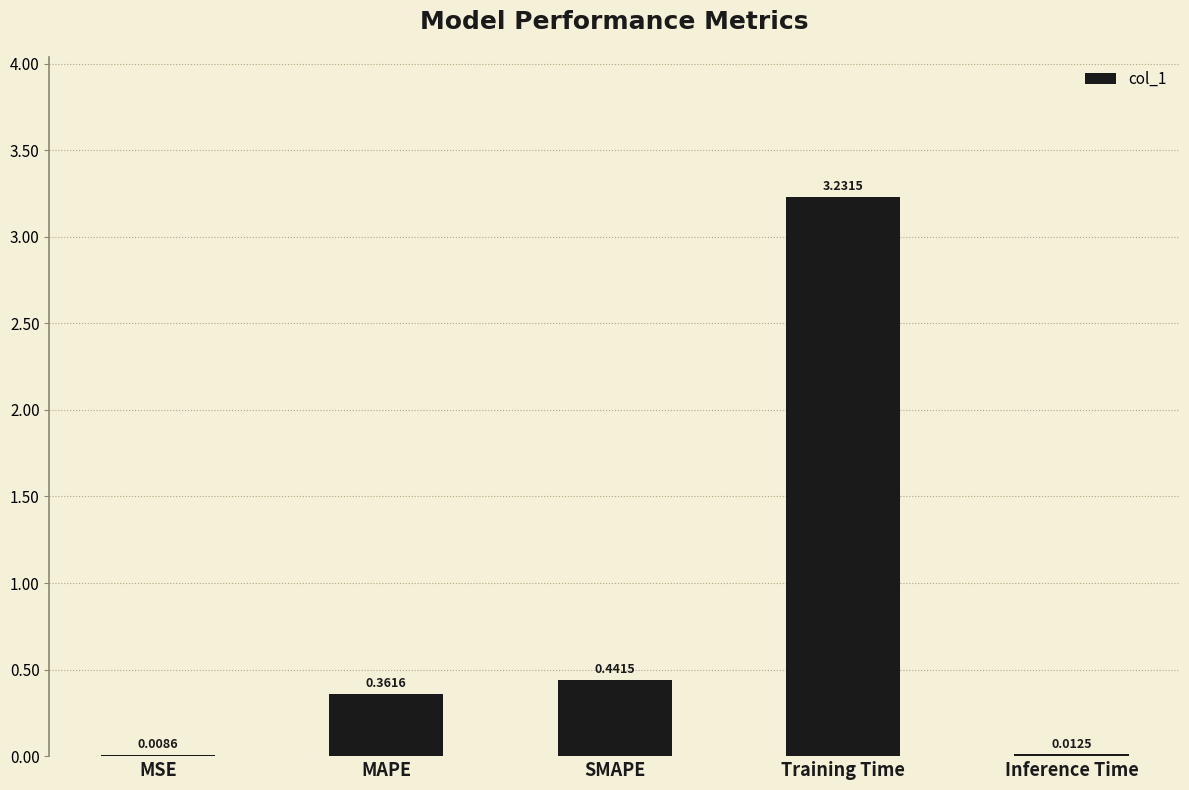

Where is the data nearest to the value 1?

SMAPE